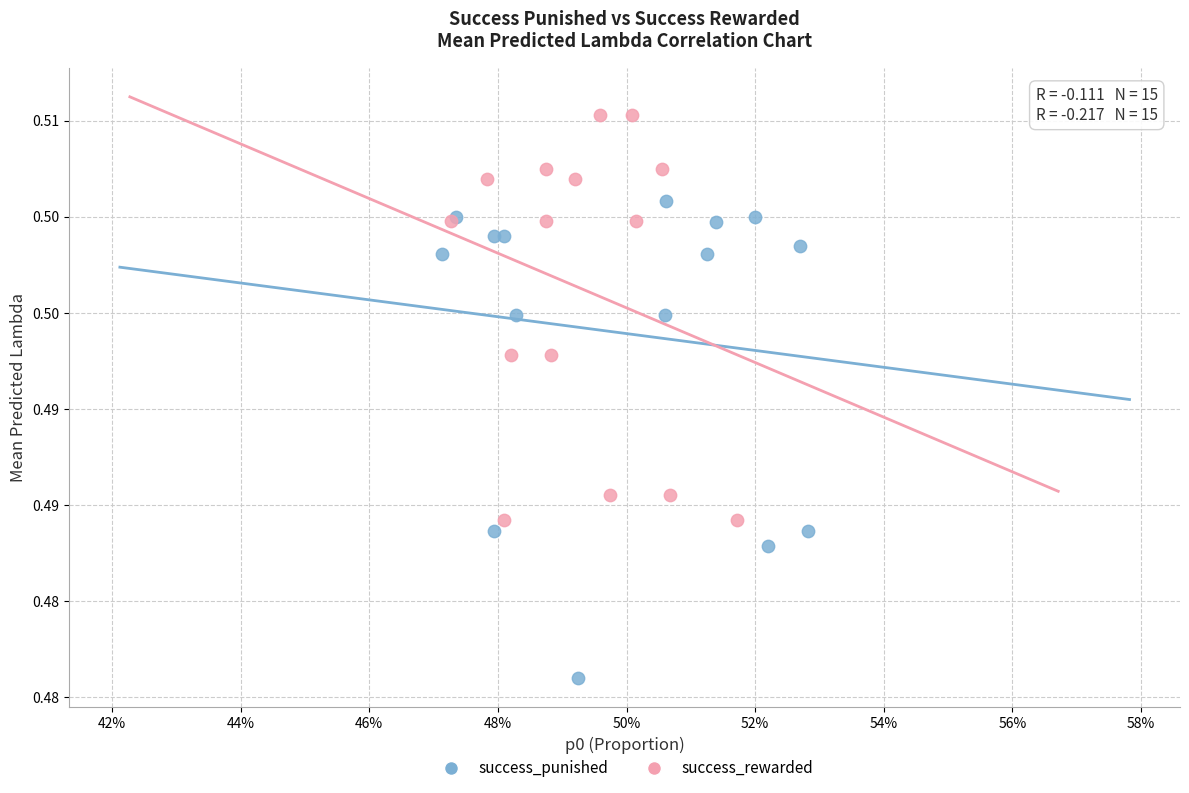

What are all the series names shown in the legend?

success_punished, success_rewarded